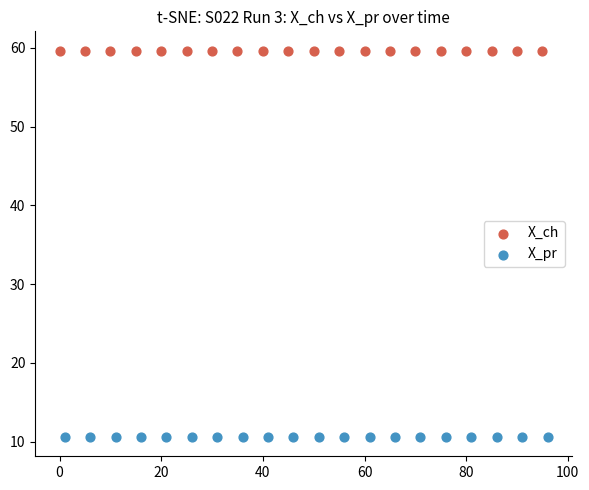

Which series reaches the minimum Y coordinate?

X_pr